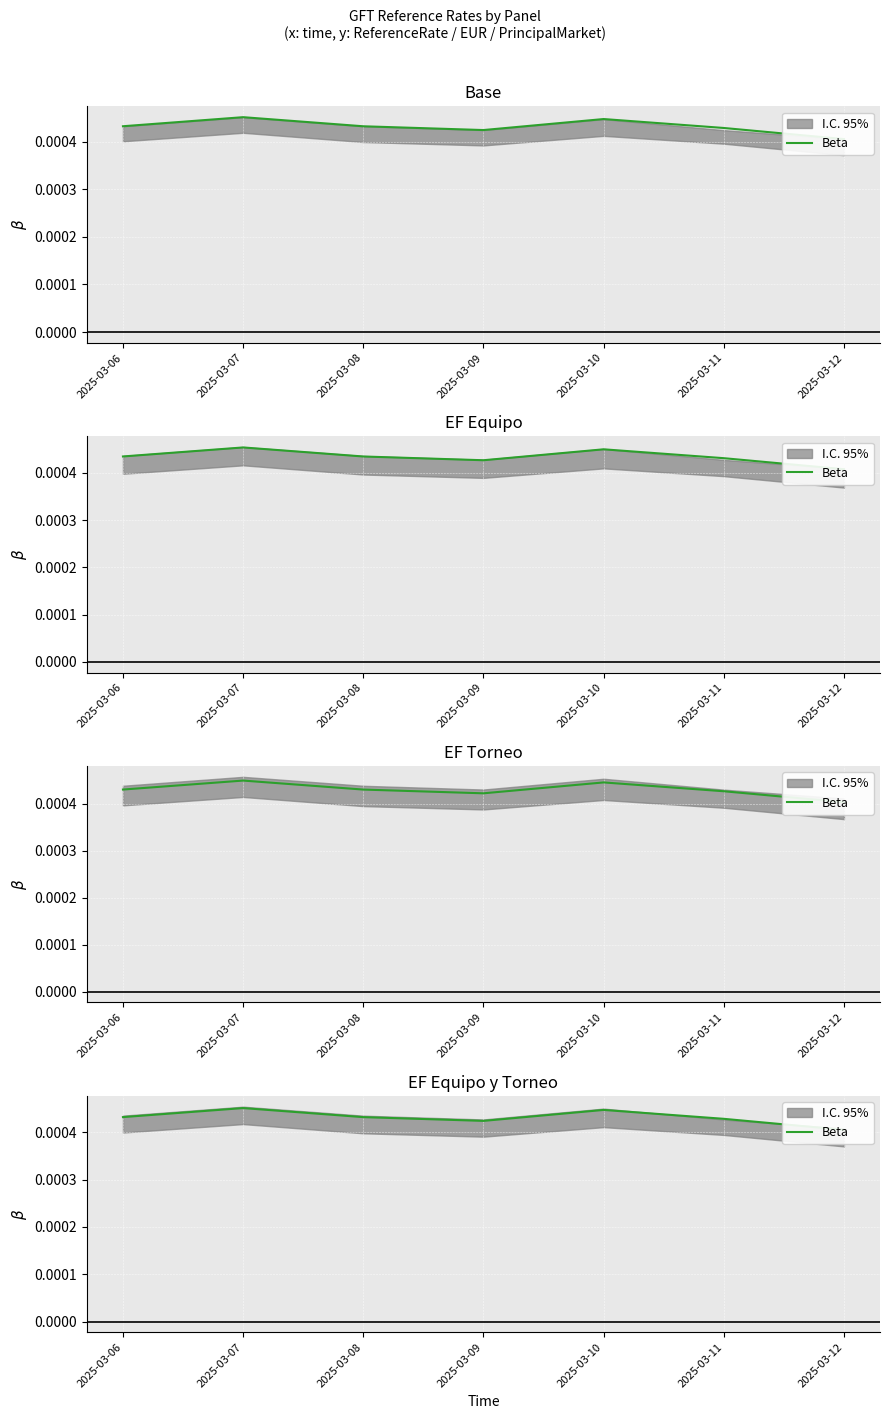

True or false: the data has more than 2 interior local peaks.

False